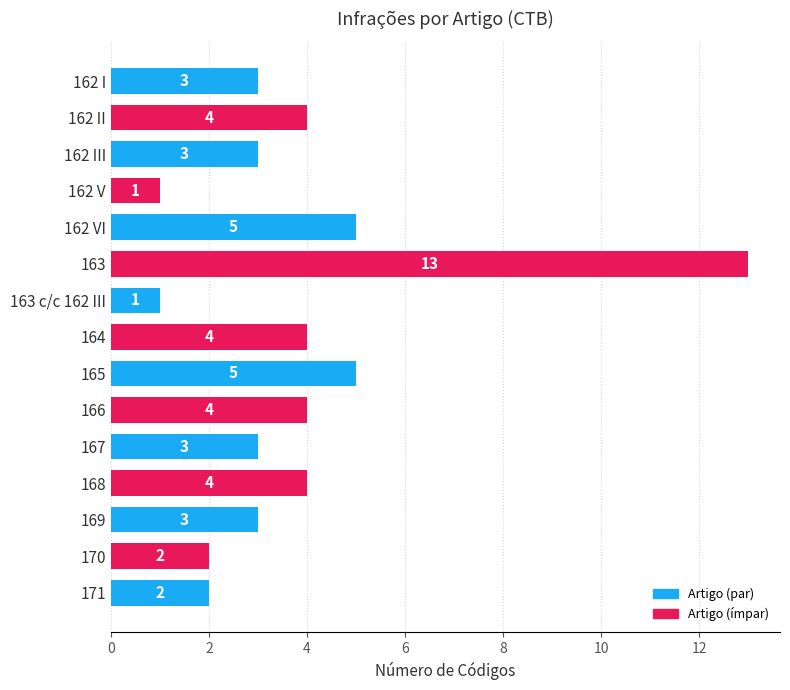

At which category does the chart reach its peak across all series?

163